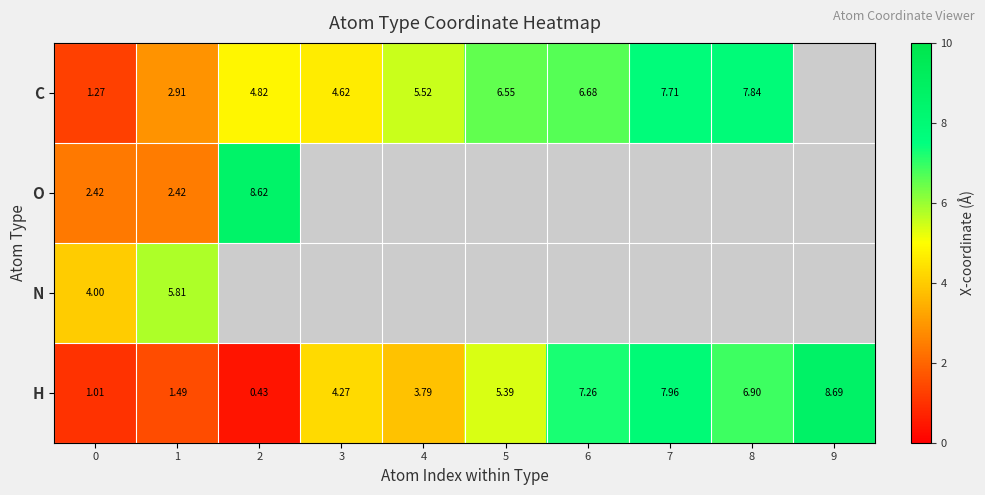

How many data points in H are above 5?

5